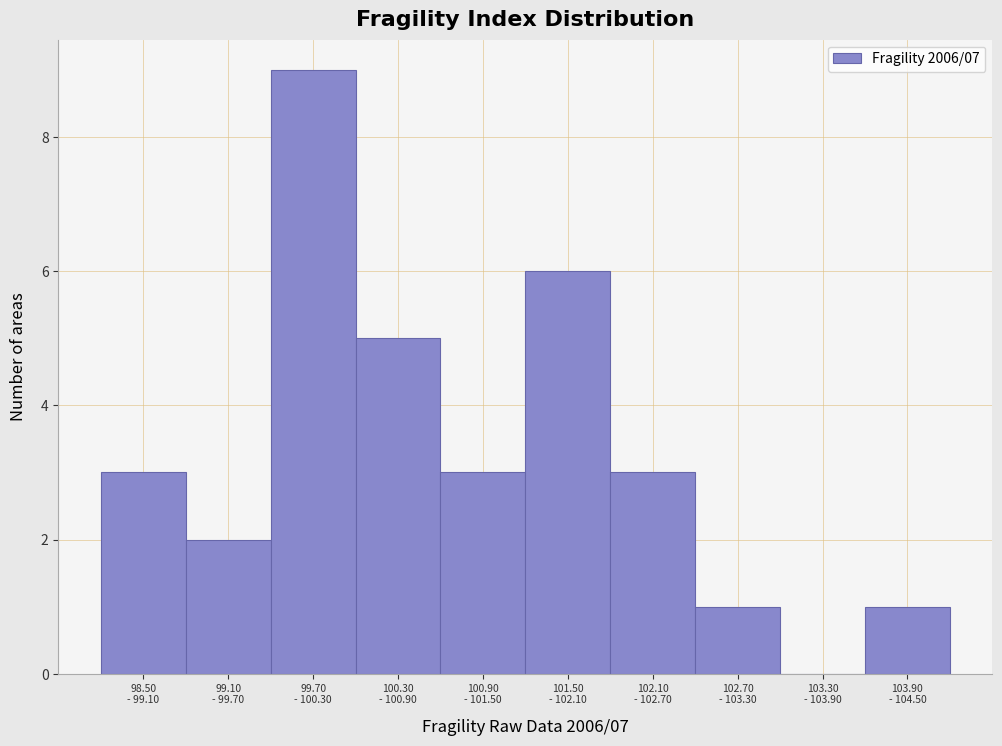

What is the maximum value shown in the chart?

9